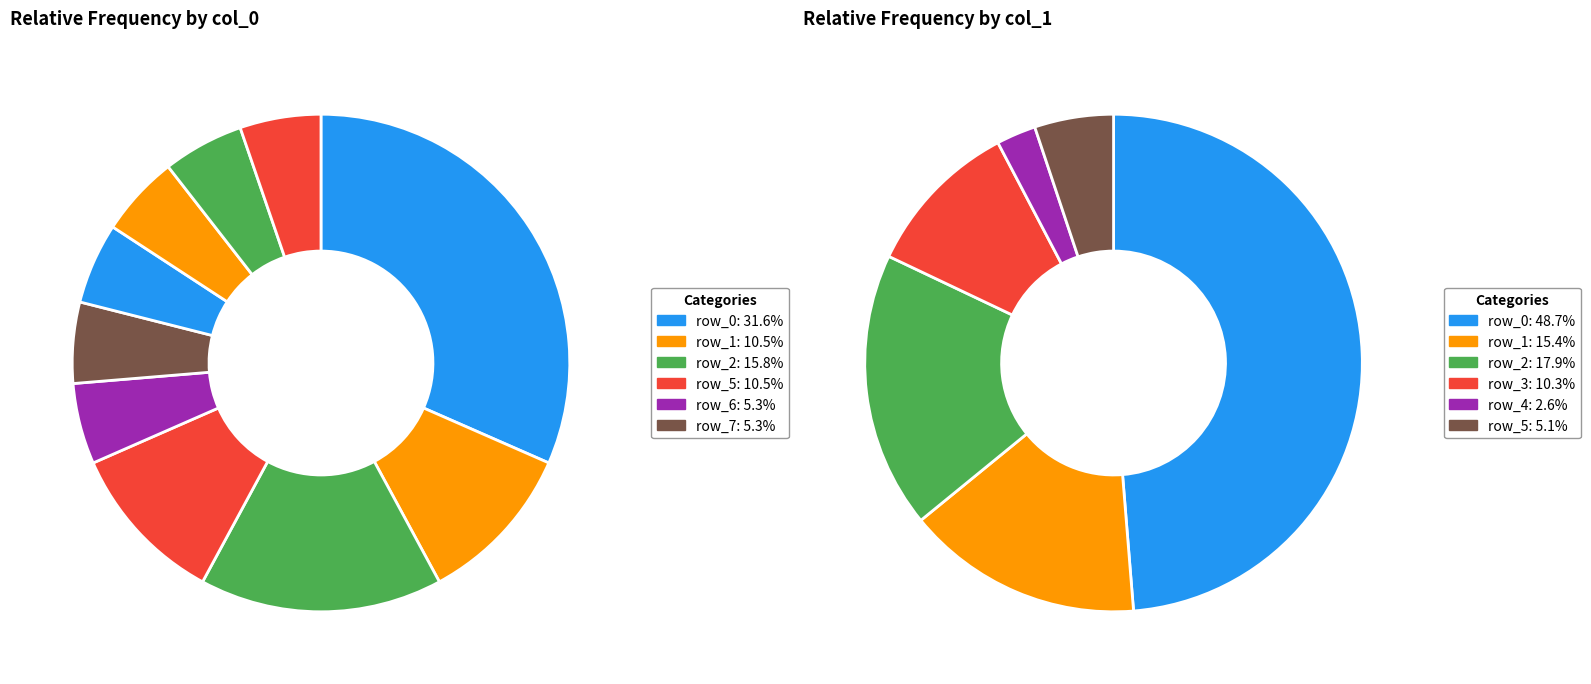

What is the spread (max minus min) of values at 0?

13